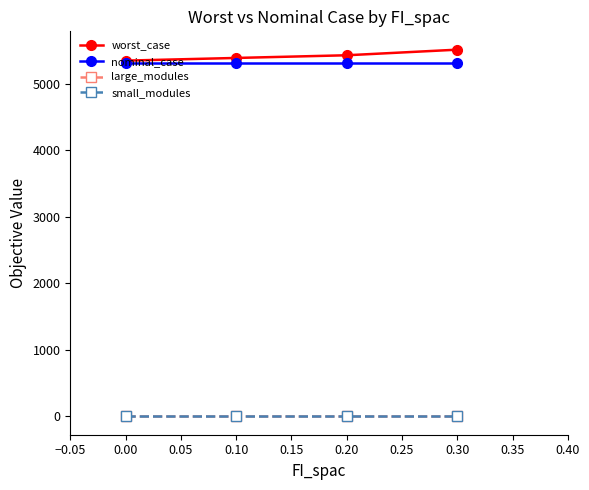

What is the maximum value for worst_case?

5511.5